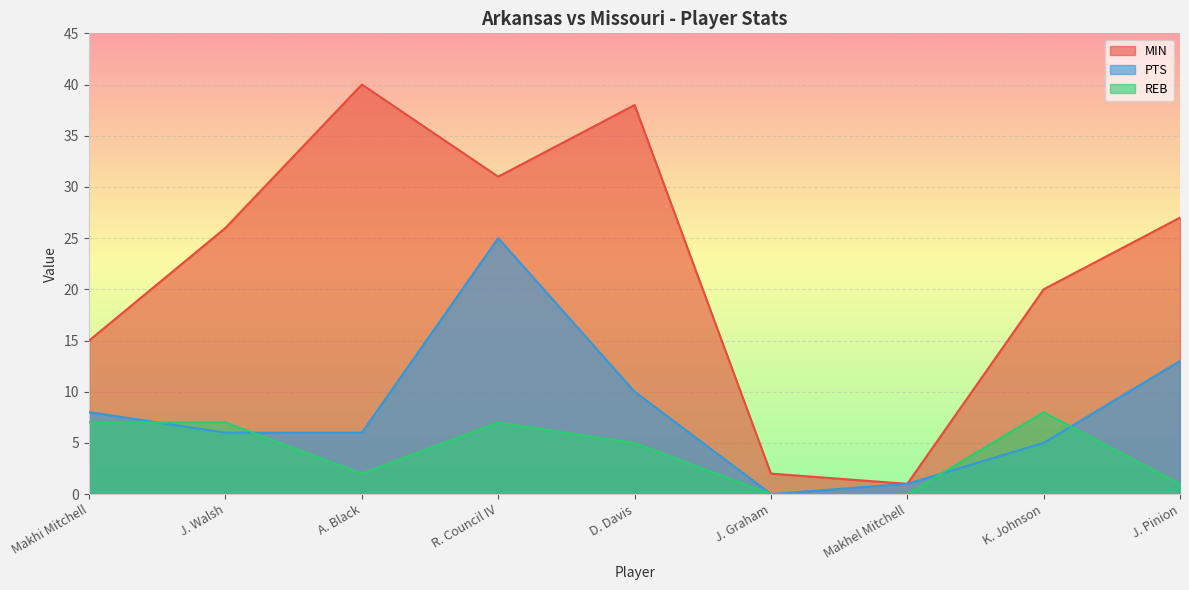

At how many categories does at least one series exceed 9?

7